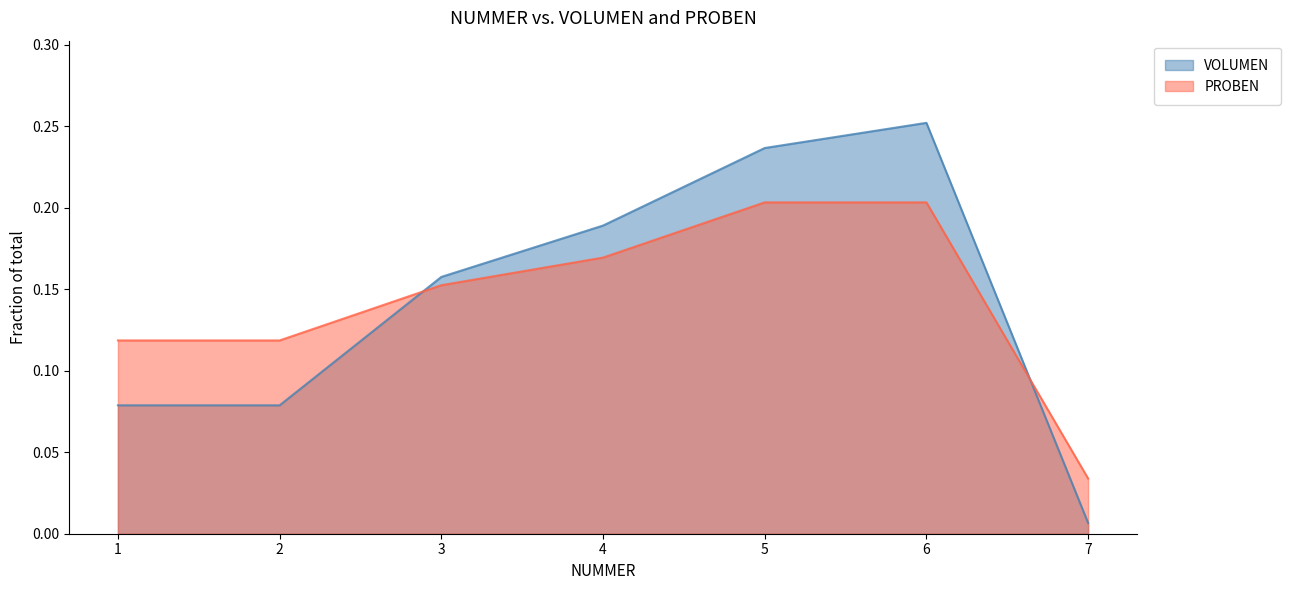

What is the sum of the PROBEN values at 6 and 3?

0.4